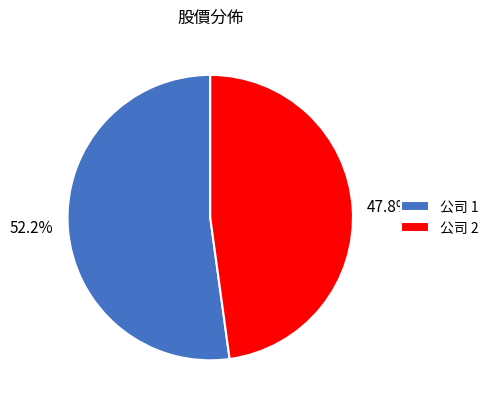

What percentage do 公司 2 and 公司 1 together represent?

100.0%